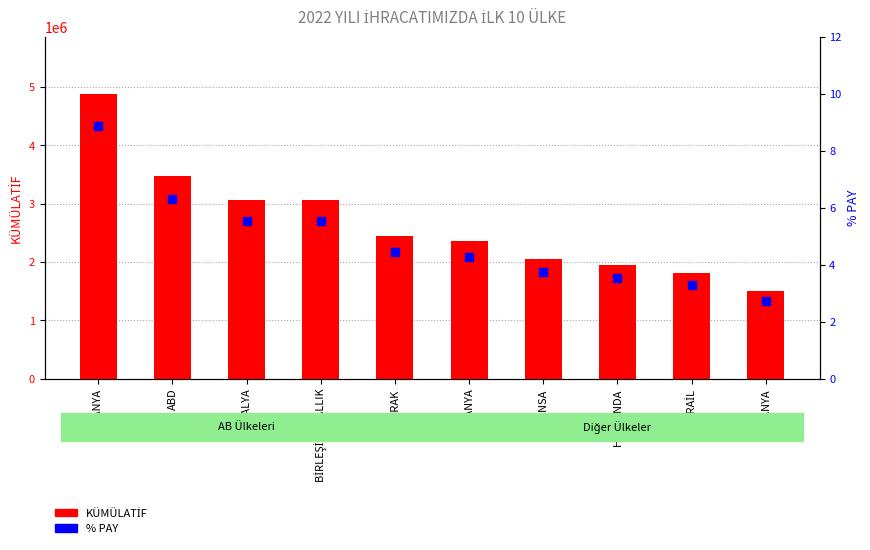

Is the value of KÜMÜLATİF at ABD greater than the value of % PAY at ALMANYA?

Yes